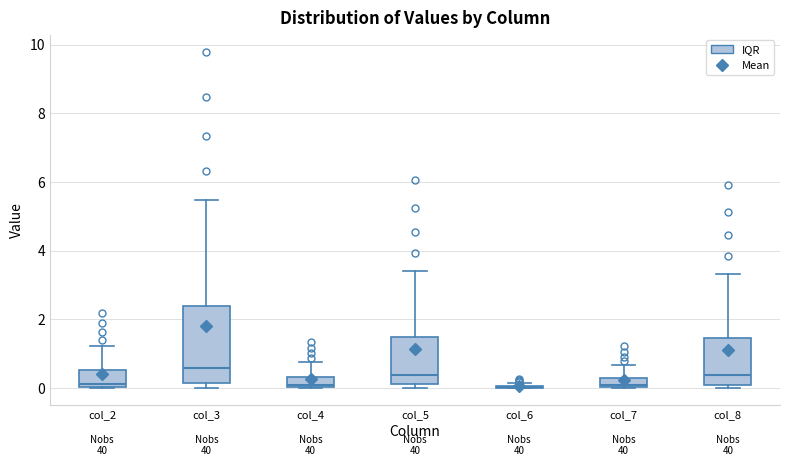

Which box is the tallest, from its lower edge to its upper edge?

col_3